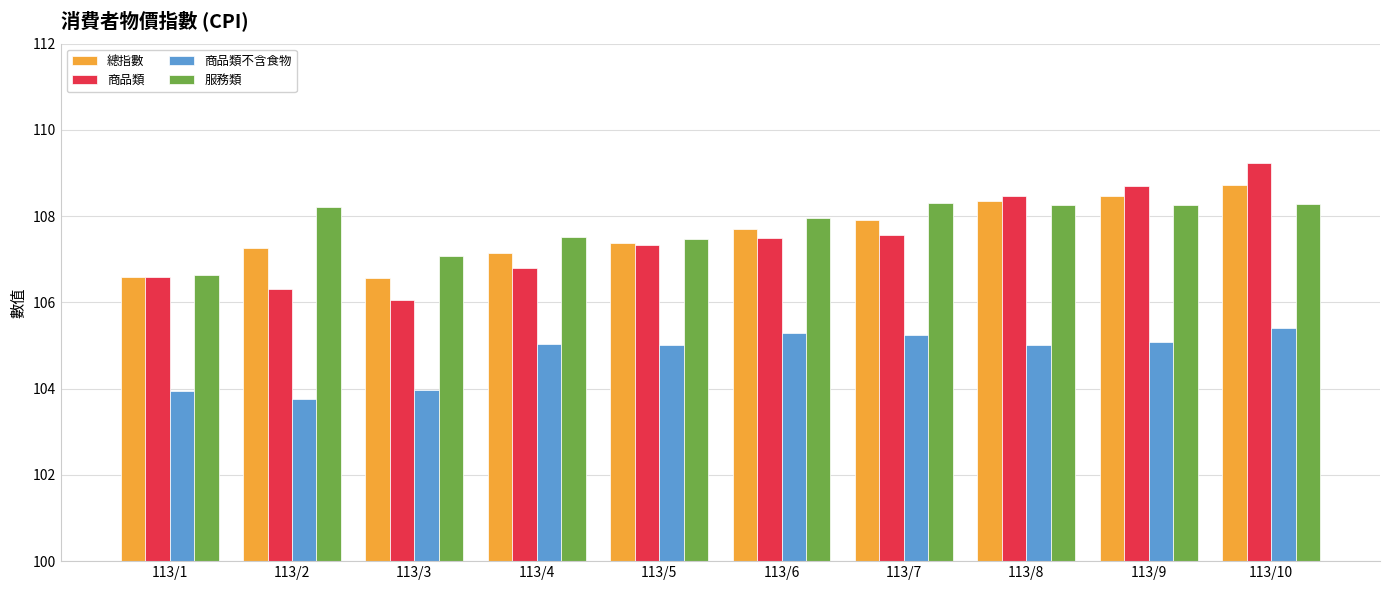

What is the difference between the second highest and second lowest values in the 商品類 series?

2.4